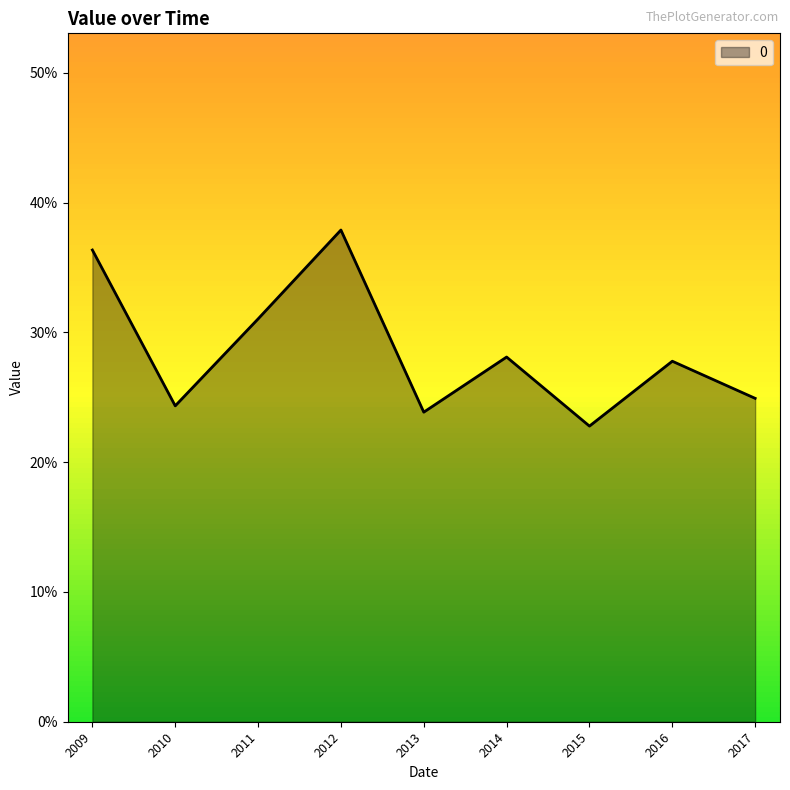

Reading left to right, transcribe all the data shown in this chart.

2009=0.4	2010=0.2	2011=0.3	2012=0.4	2013=0.2	2014=0.3	2015=0.2	2016=0.3	2017=0.2